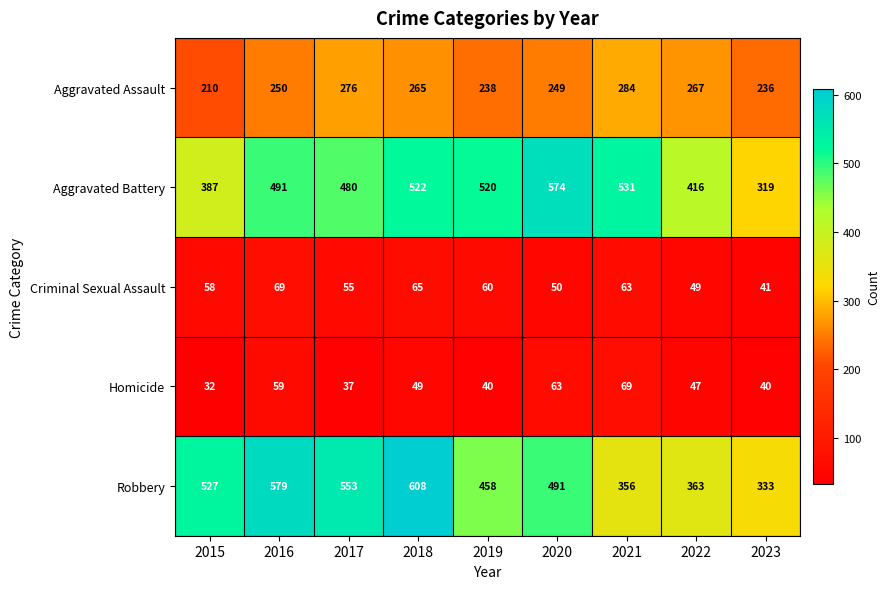

What is the minimum value shown in the chart?

32